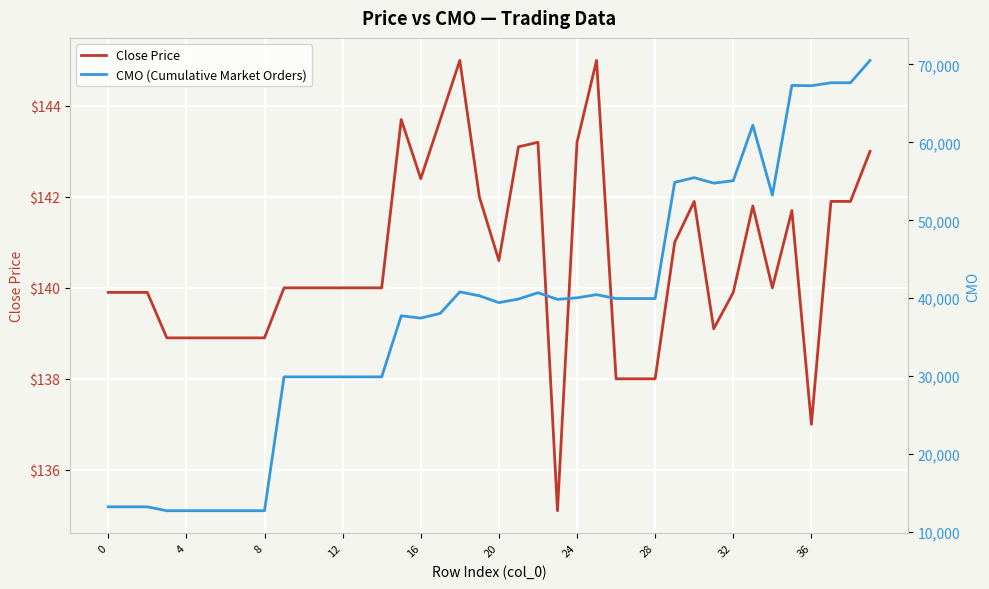

What is the greatest value displayed?

70512.8